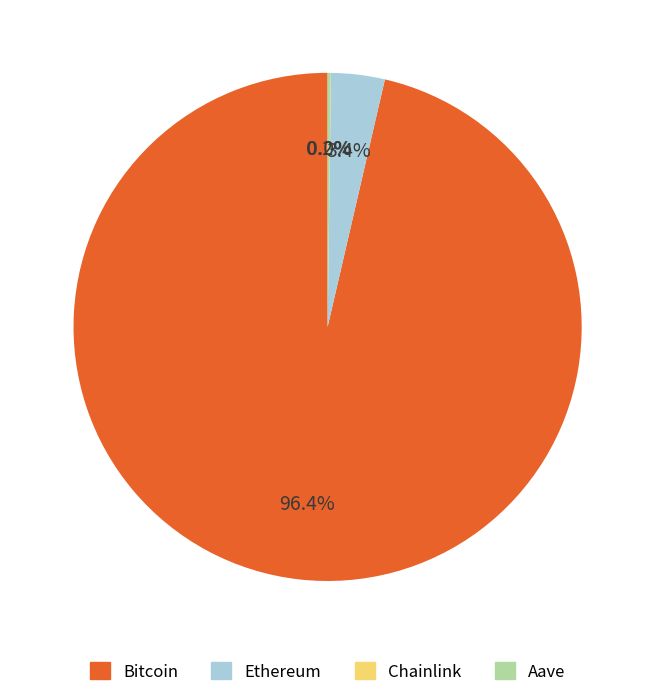

Which category has the biggest portion of the pie?

Bitcoin